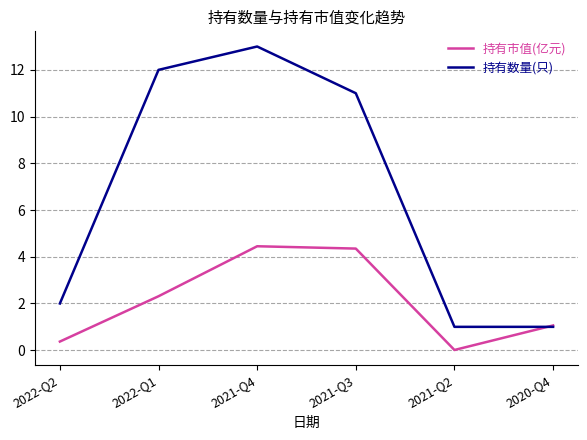

Which series changed the most between 2021-Q3 and 2021-Q2?

持有数量(只)